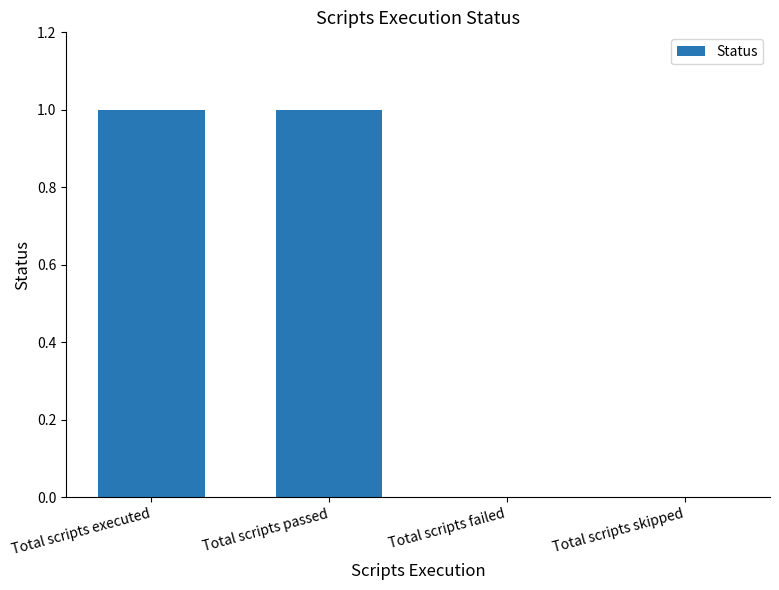

What is the change in value from Total scripts executed to Total scripts skipped?

-1